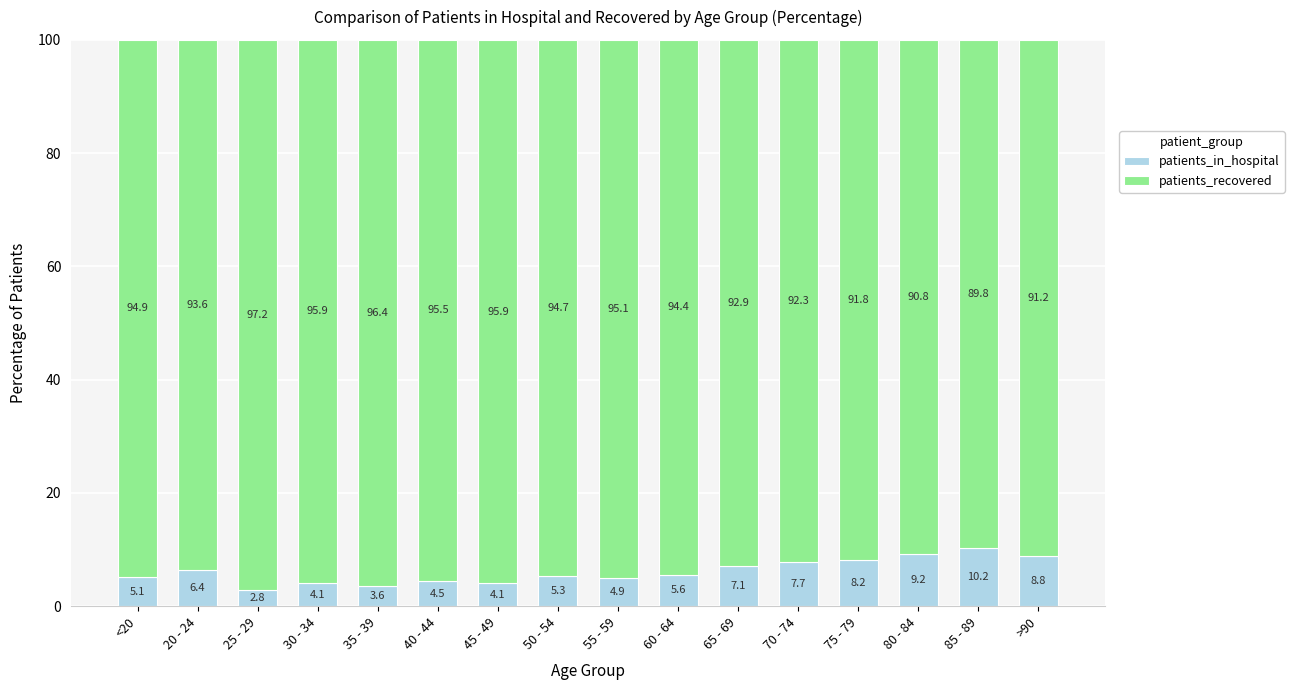

The patients_in_hospital series shows 2.8 at 65 - 69. True or false?

False